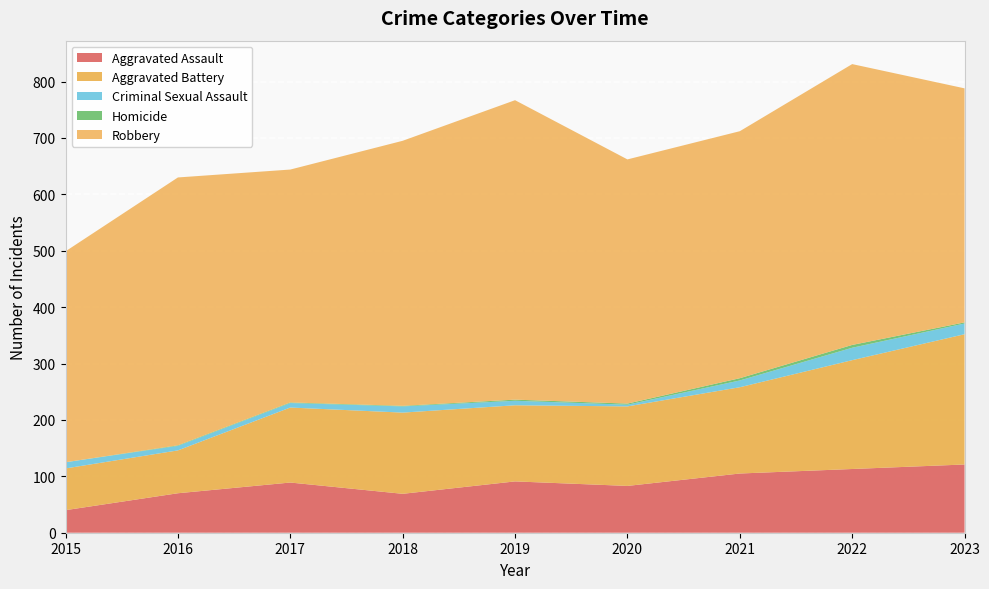

Reading left to right, list all the values displayed in this chart.

Aggravated Assault: 40	70	89	69	91	83	105	113	121
Aggravated Battery: 74	76	133	144	135	141	153	193	231
Criminal Sexual Assault: 11	8	8	11	8	3	12	22	19
Homicide: 0	1	1	1	2	2	4	5	2
Robbery: 374	475	413	470	531	433	438	498	415